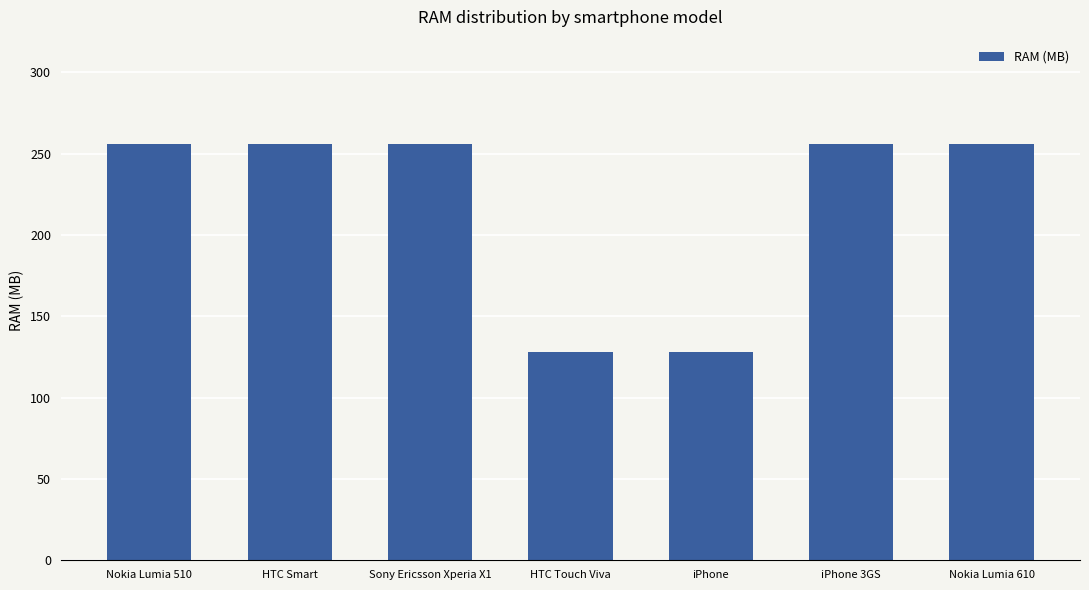

What is the label of the 5th bar from the left?

iPhone